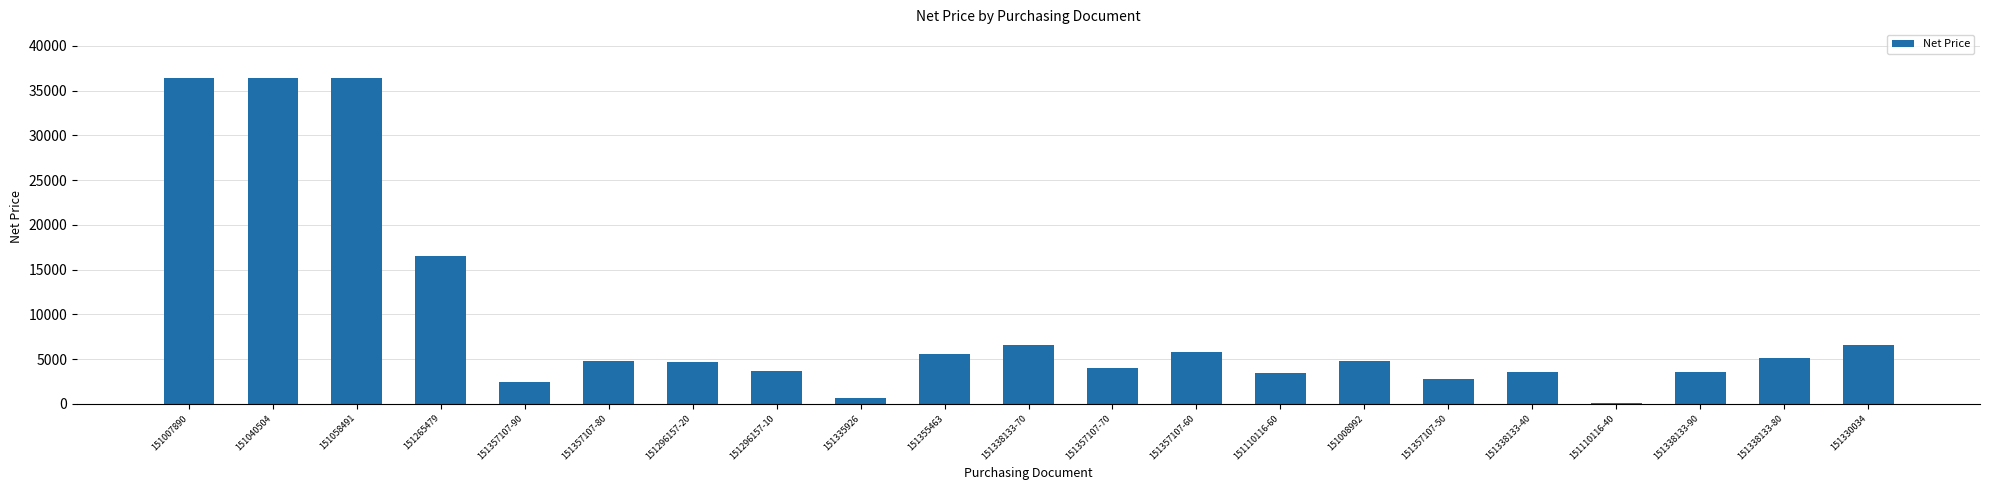

What is the maximum value shown in the chart?

36394